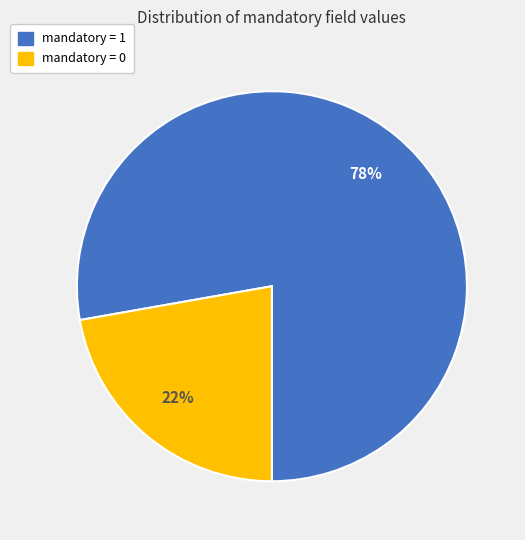

To the nearest percent, what is the average slice percentage?

50%